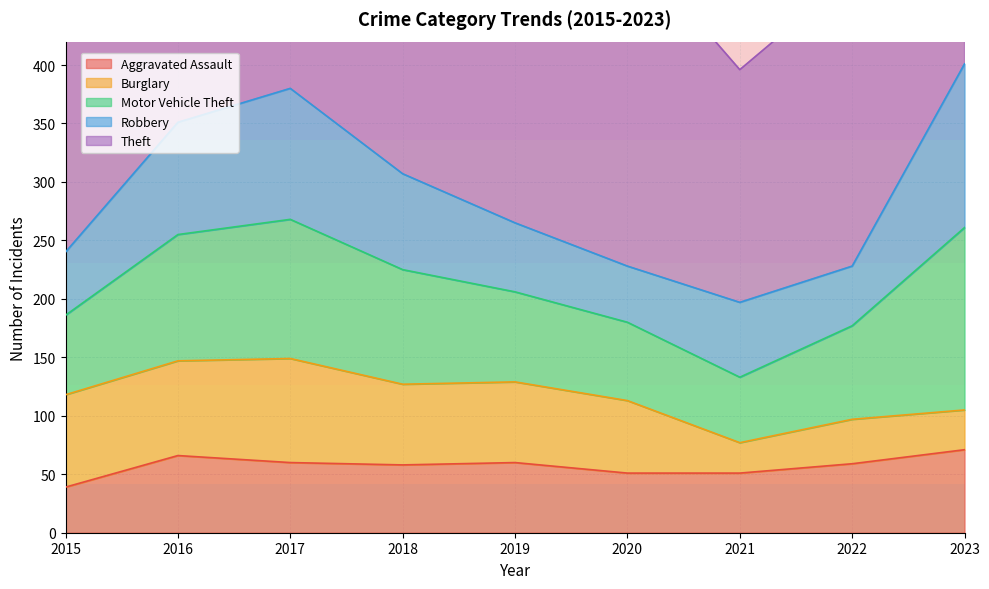

What is the spread (max minus min) of values at 2022?

211